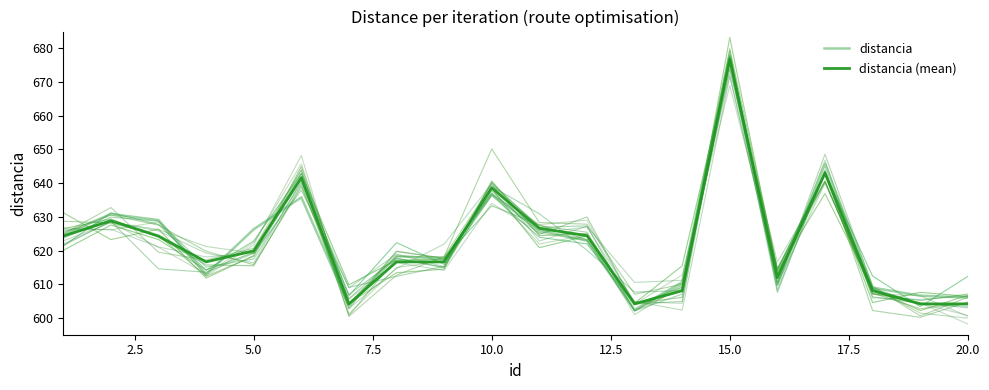

What is the average value of the distancia (mean) series?

622.1